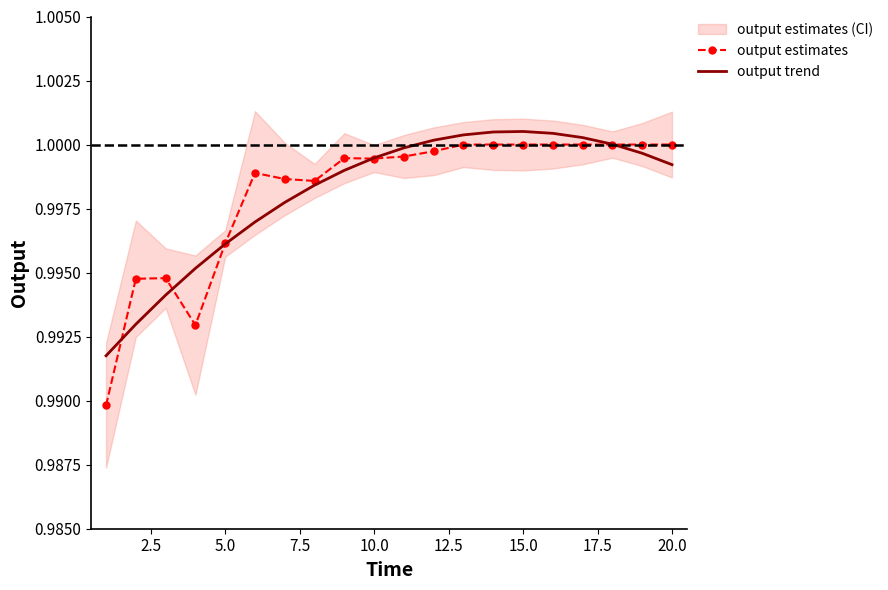

Is the value of output trend at 10.0 greater than the value of output estimates at 20.0?

No